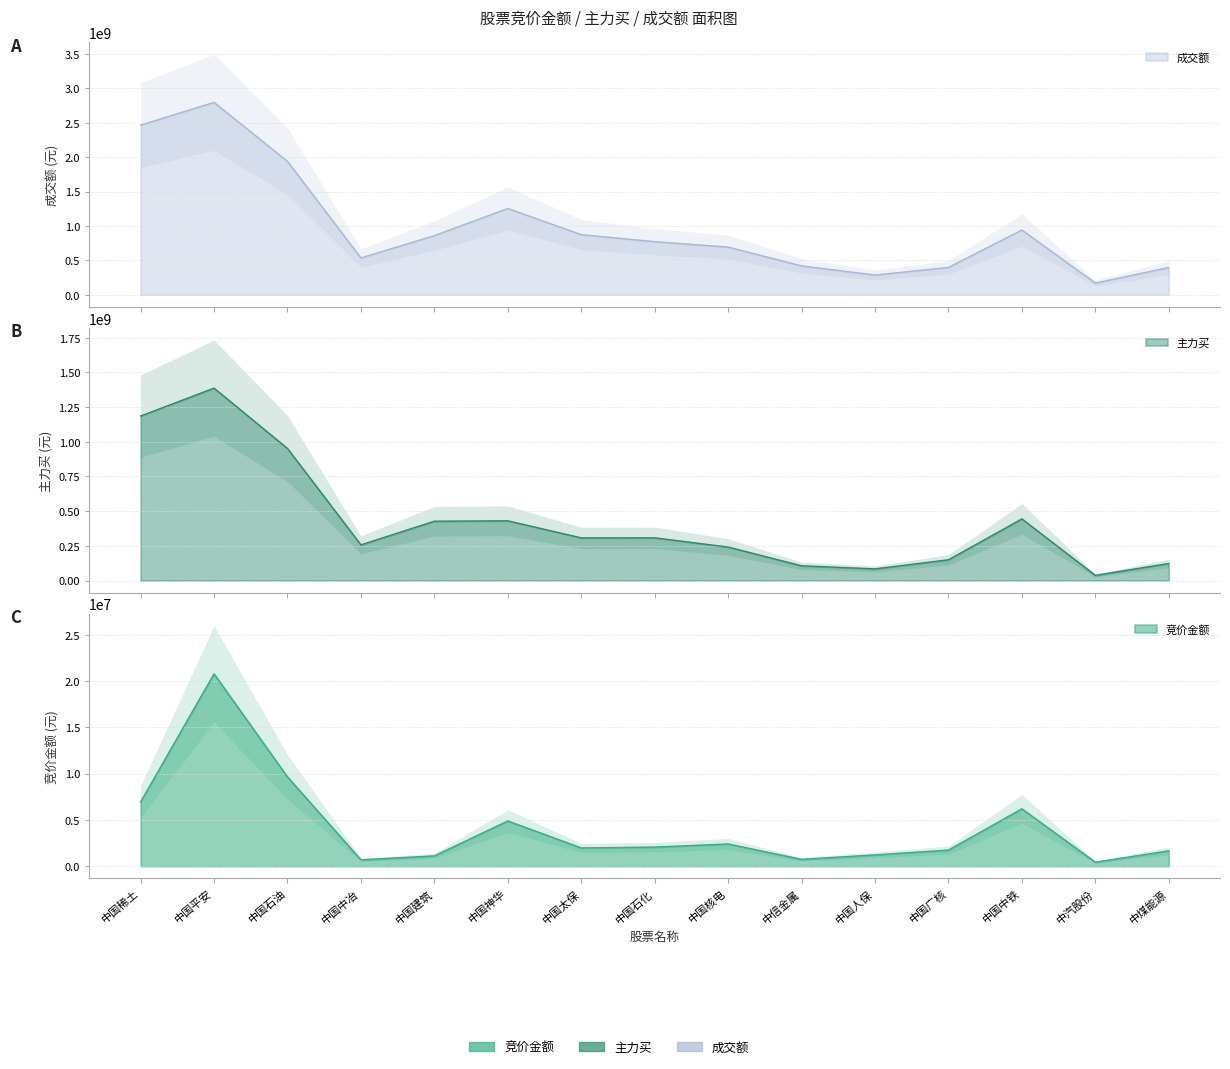

Which category has the highest value in the 主力买 series?

中国平安